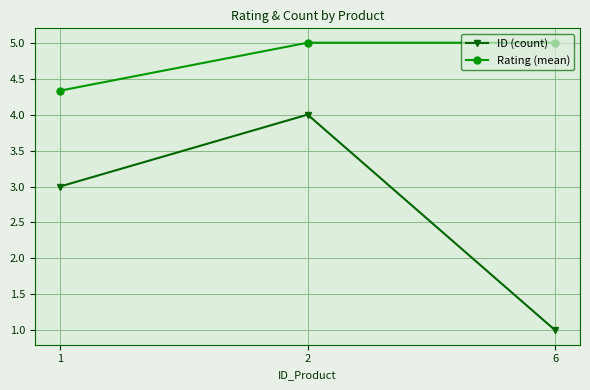

What is the value of the Rating (mean) point at the 2nd from the left?

5.0